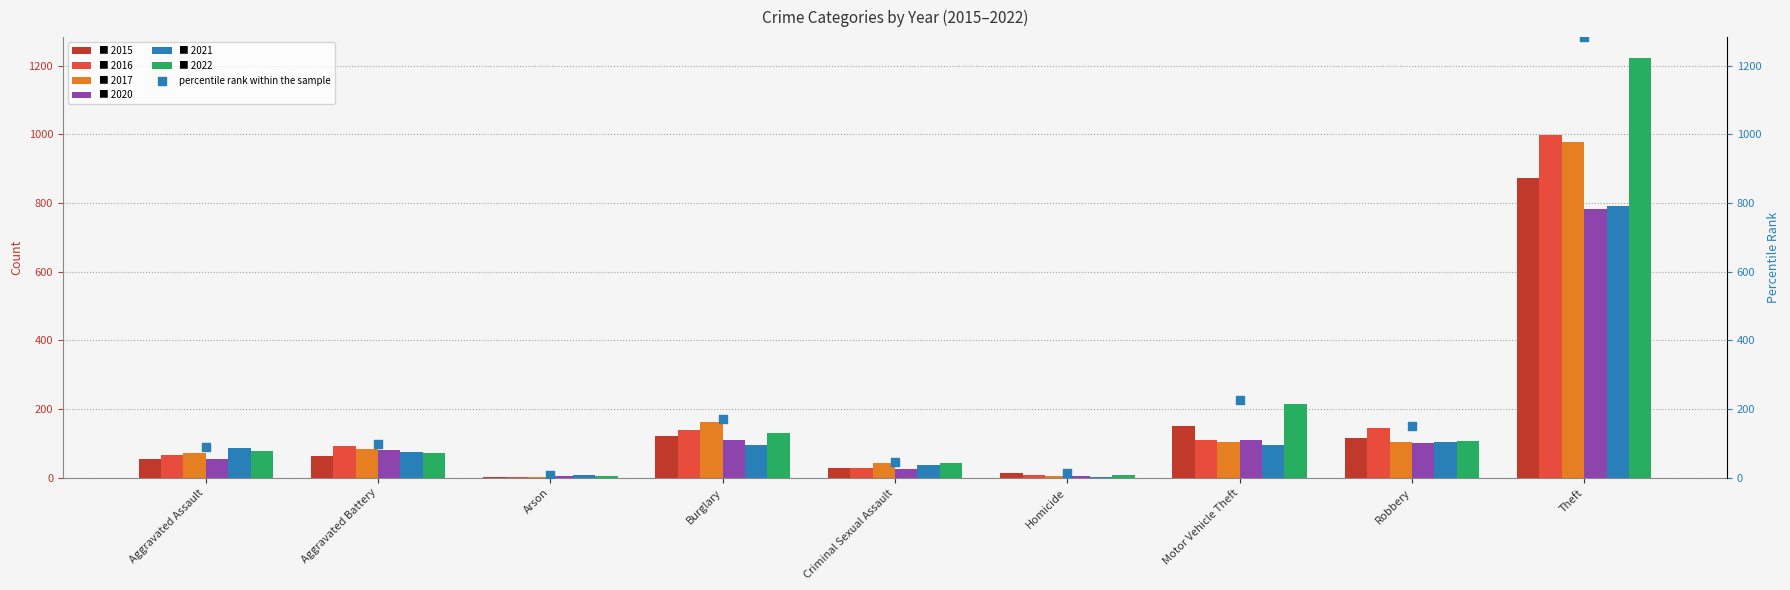

Which series has the largest total across all categories?

2022